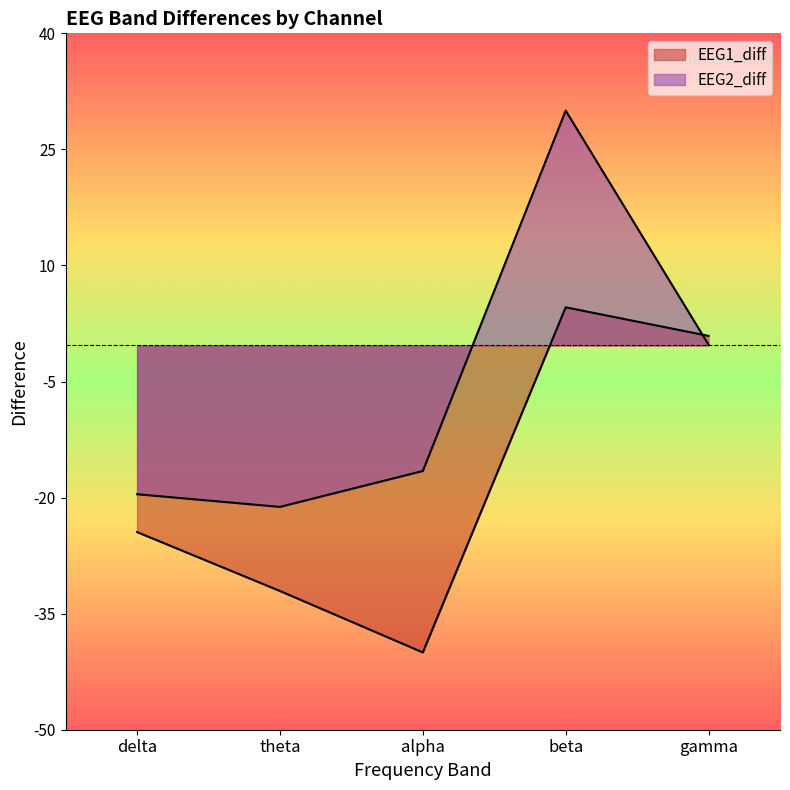

How many times do EEG1_diff and EEG2_diff cross each other?

1